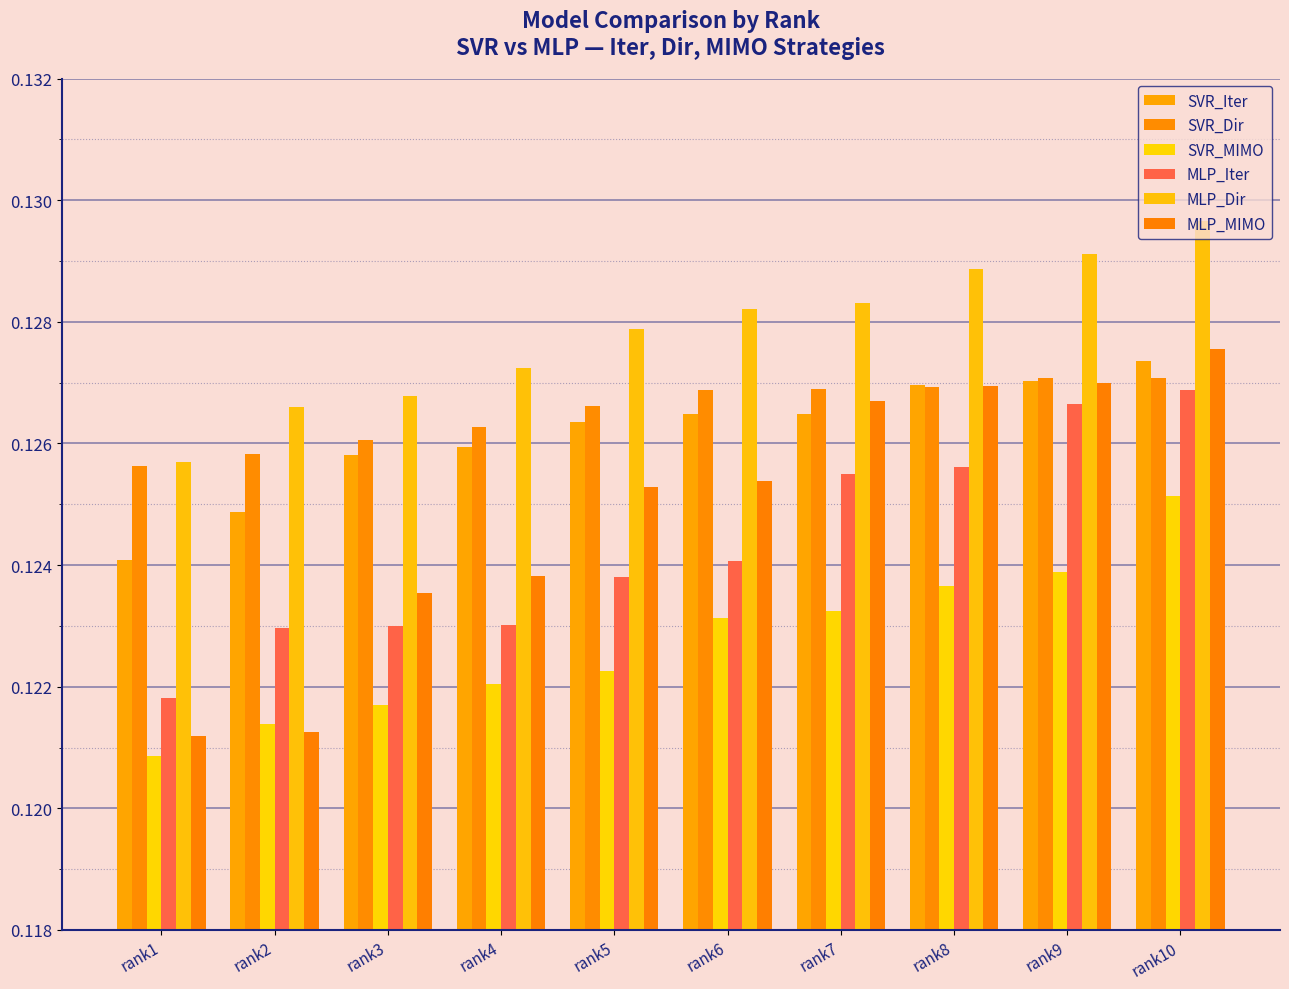

At which category does the chart reach its peak across all series?

rank10